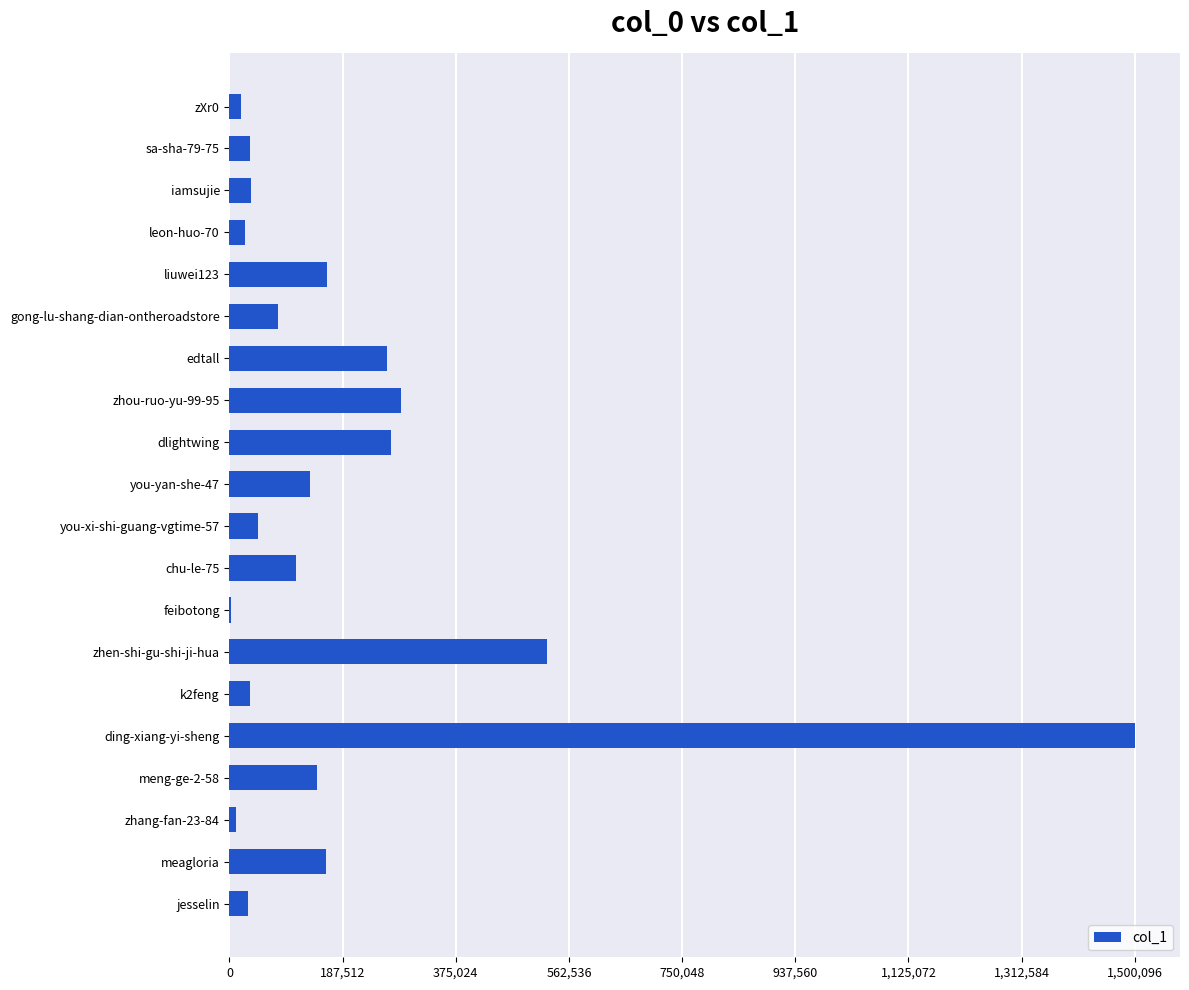

What is the sum of the values at dlightwing and iamsujie?

302878